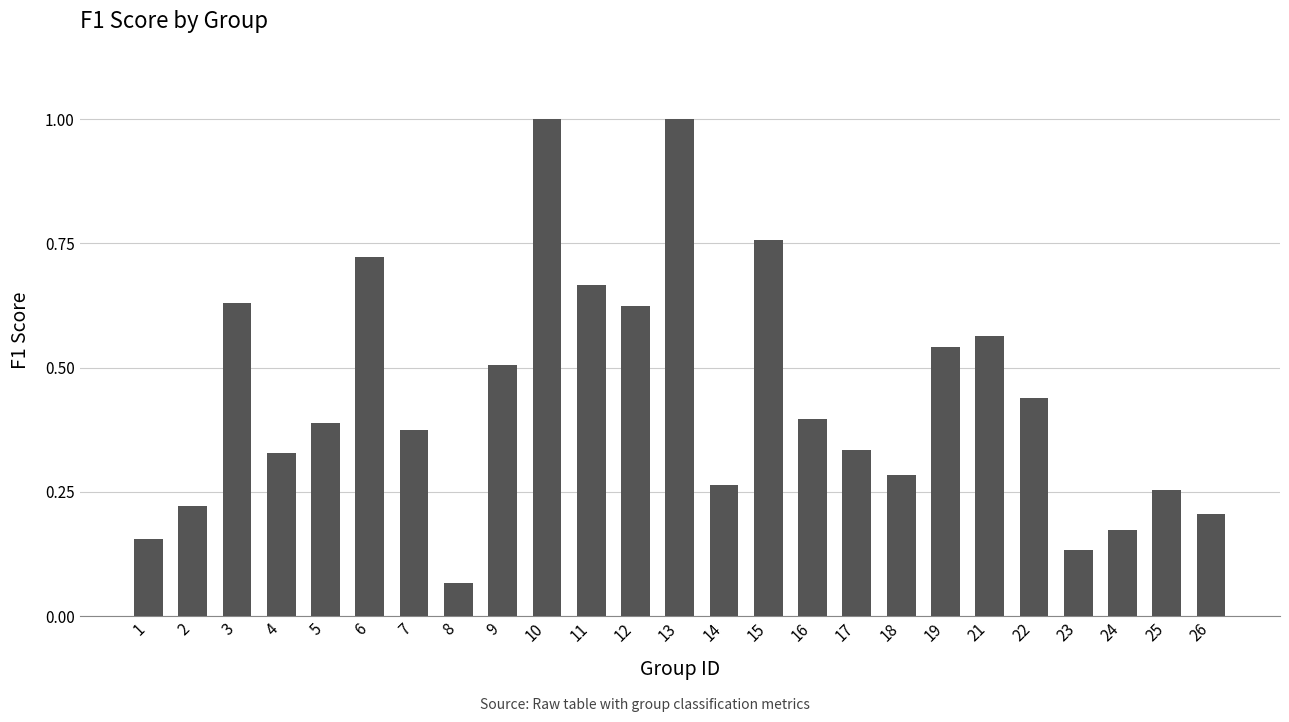

How many bars are there in total?

25